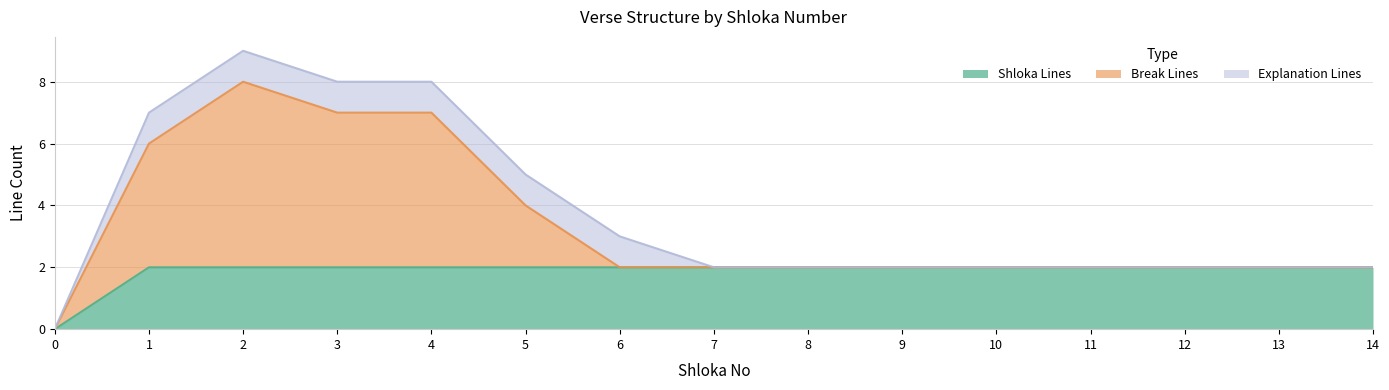

How many positive values does the Shloka Lines series have?

14